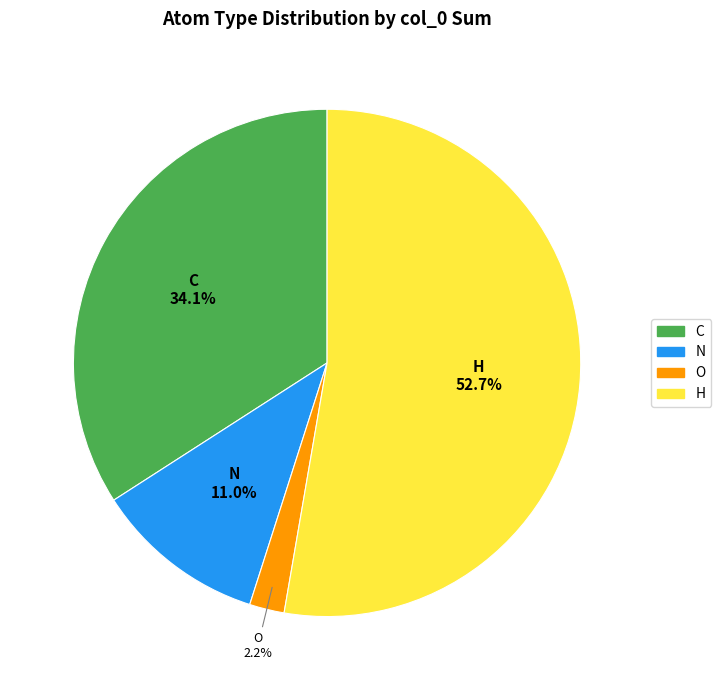

To the nearest percent, what percentage of the pie is C?

34%